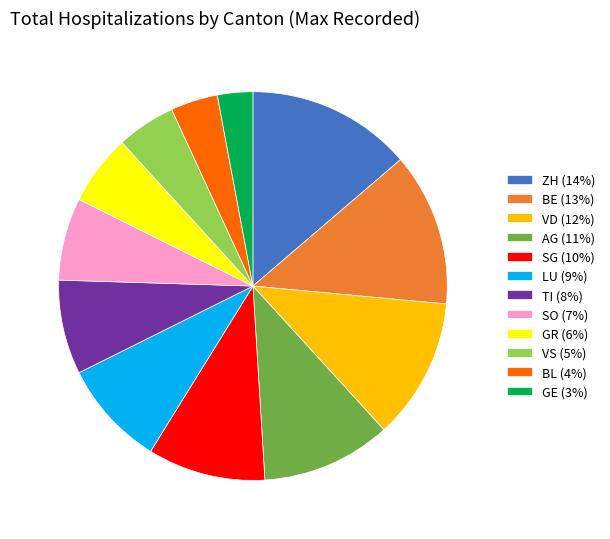

True or false: LU (9%) accounts for 1% of the total.

False